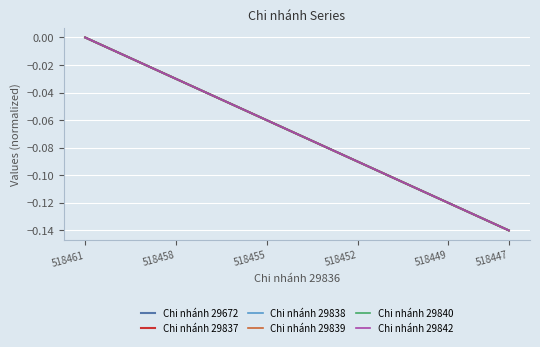

Which series has the largest range (max minus min)?

Chi nhánh 29672